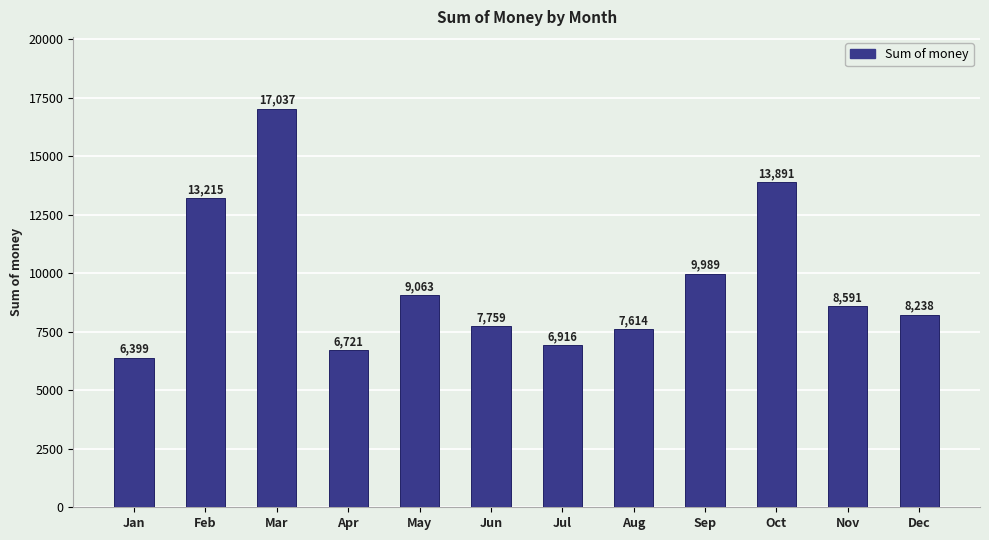

Is it true that the value at Dec is 8237.7?

True